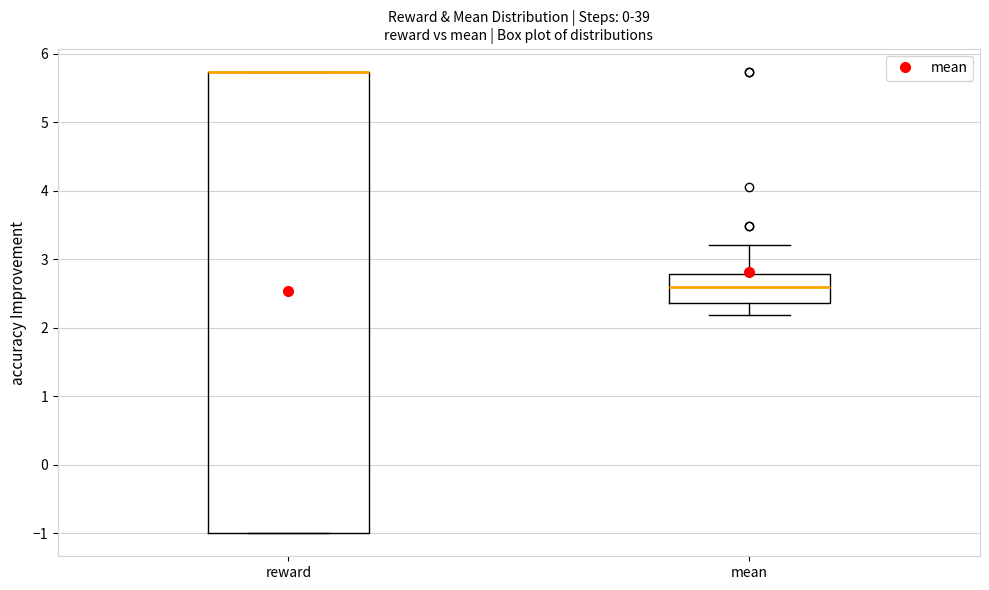

Comparing the boxes themselves (not the whiskers), which one is the tallest?

reward